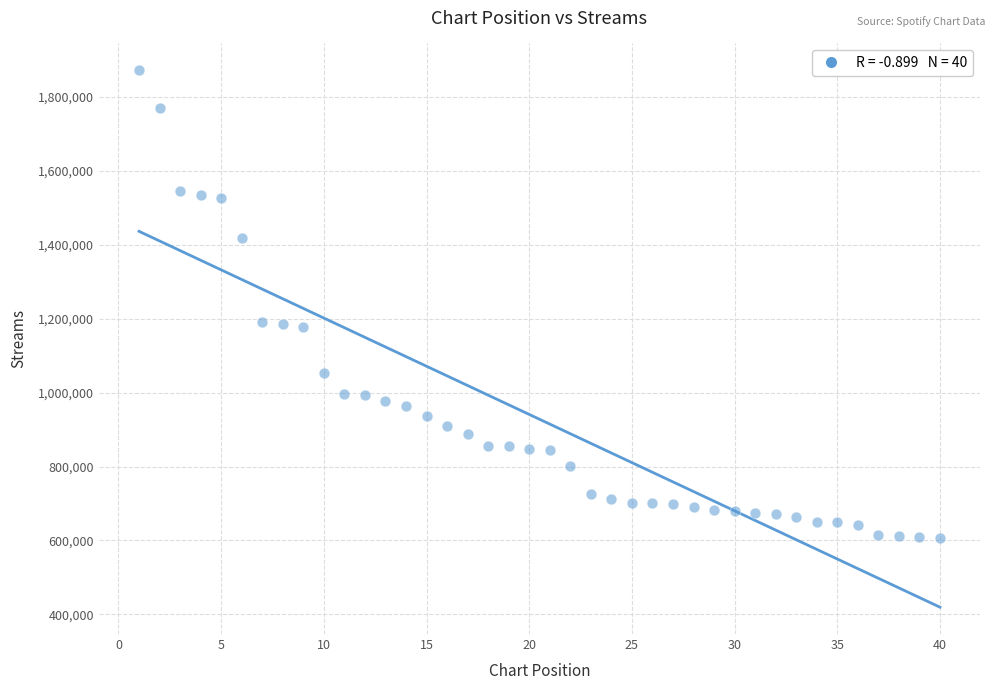

What is the range of X values (max minus min)?

39